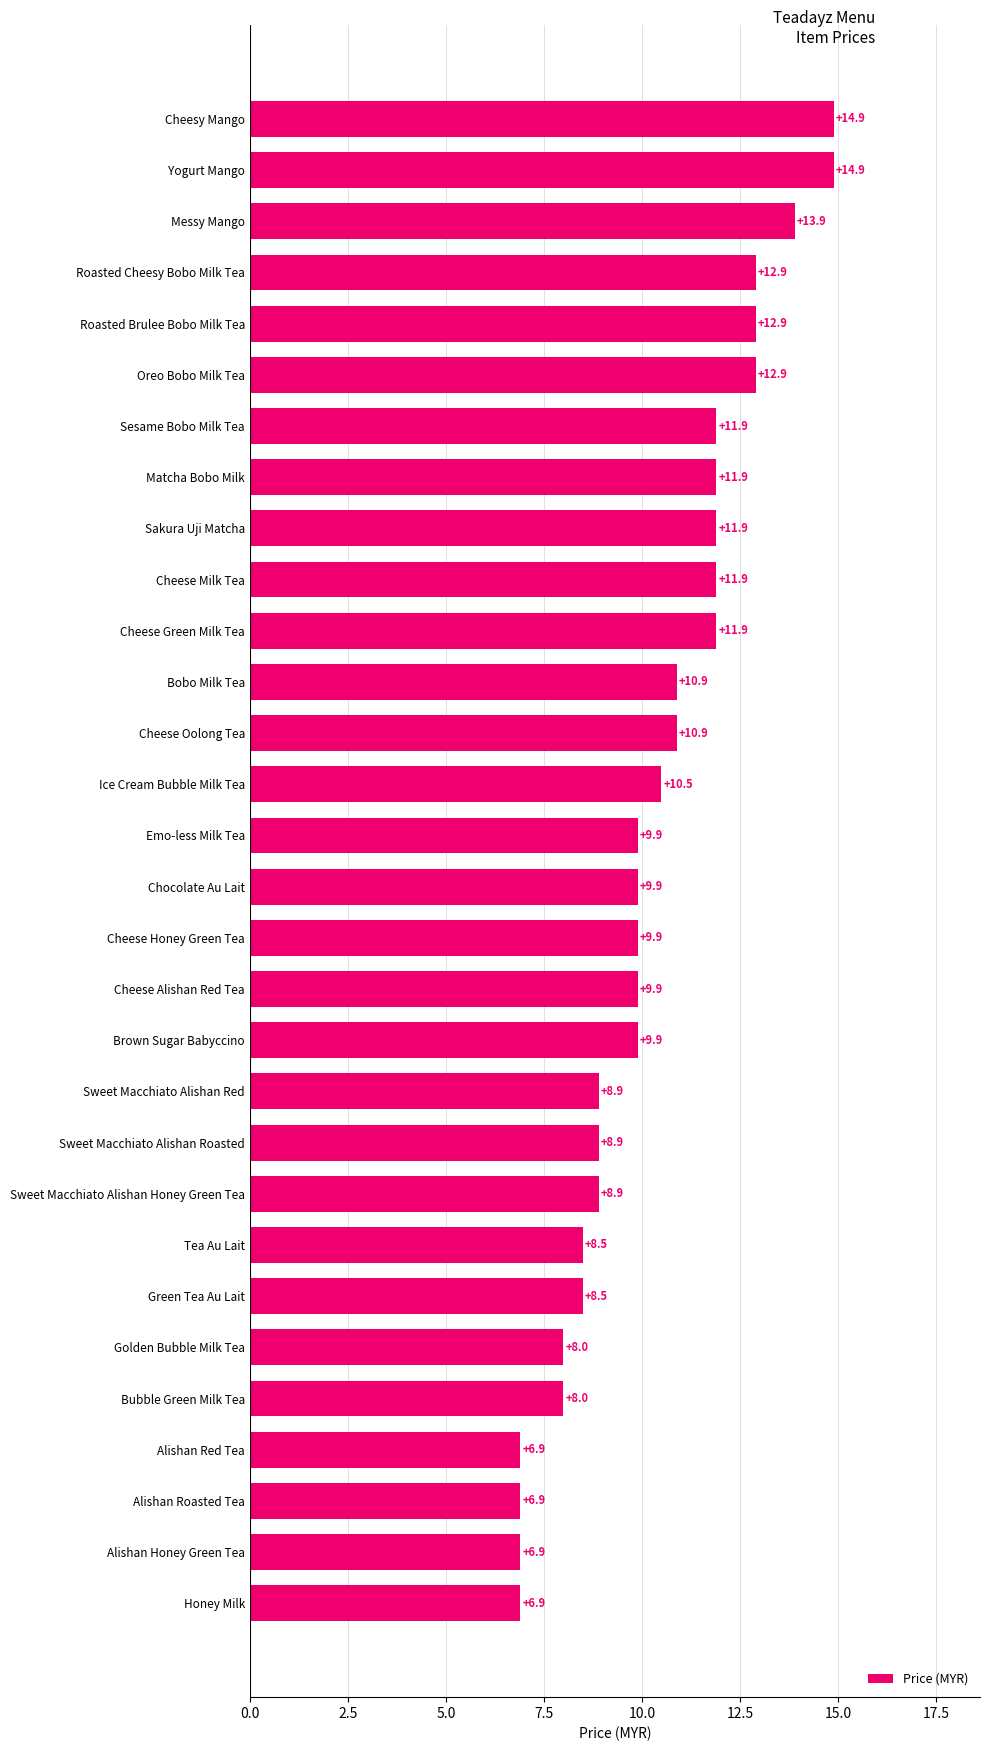

What is the maximum value shown in the chart?

14.9